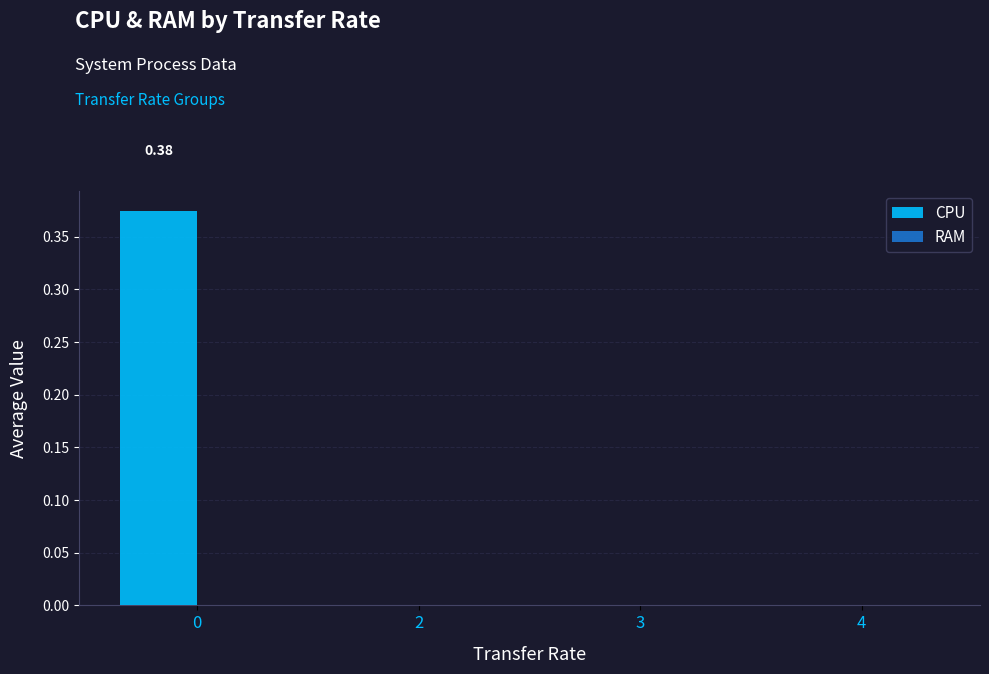

Count the number of categories in the chart.

4